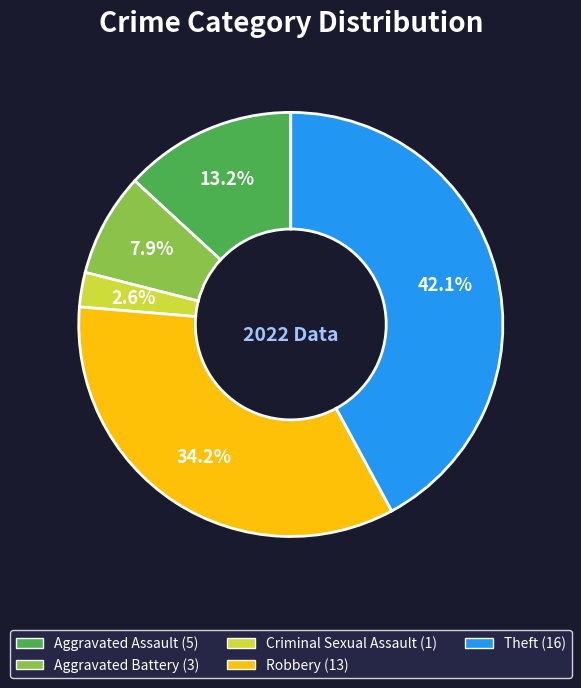

Is it true that Robbery is 34% of the pie?

True